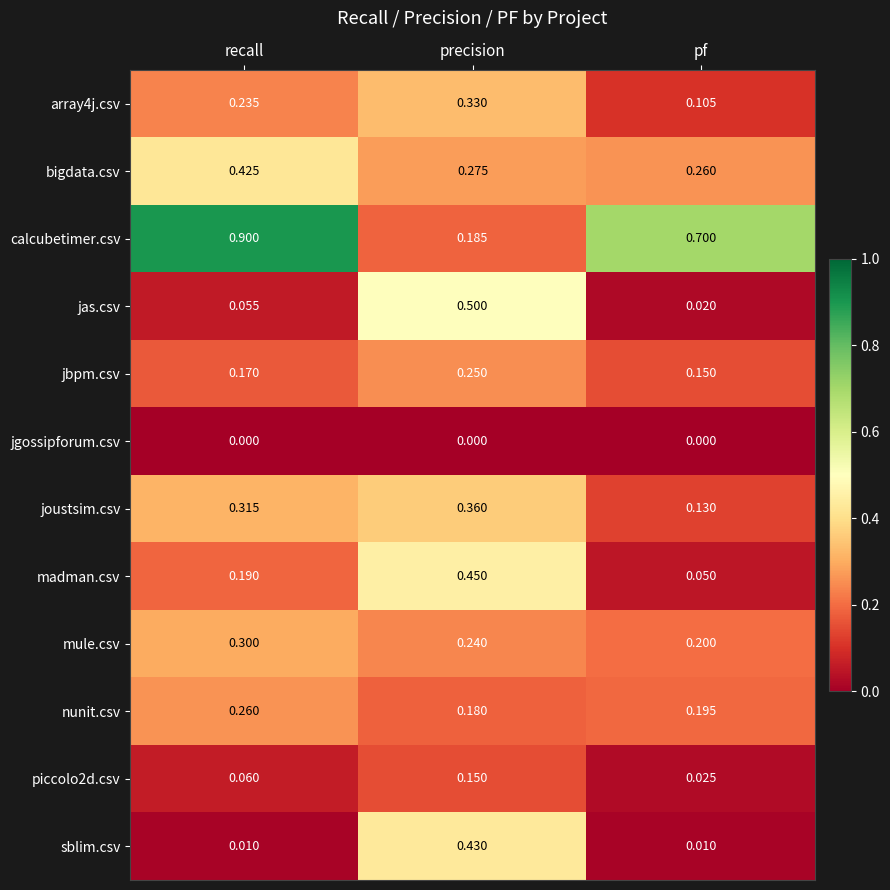

Between precision and pf, which series saw the biggest shift?

calcubetimer.csv